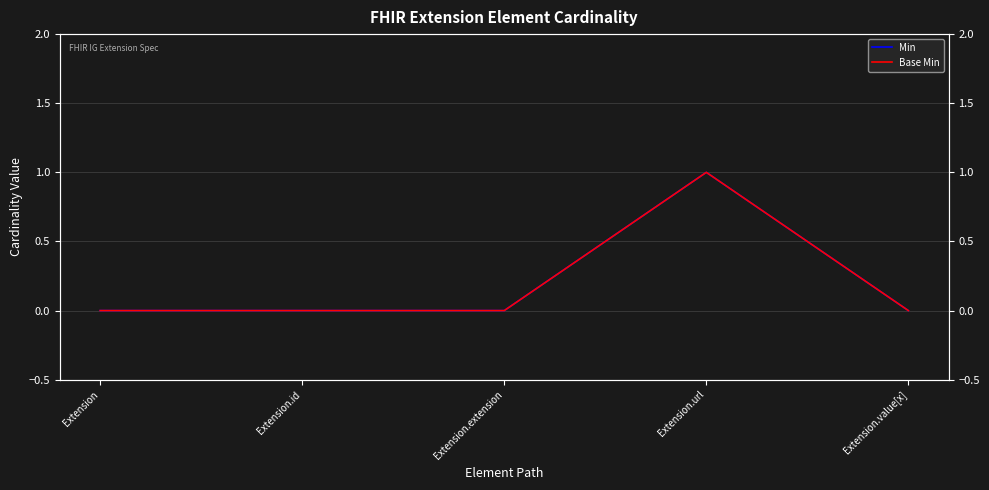

Between Extension.id and Extension.url, which series saw the biggest shift?

Min